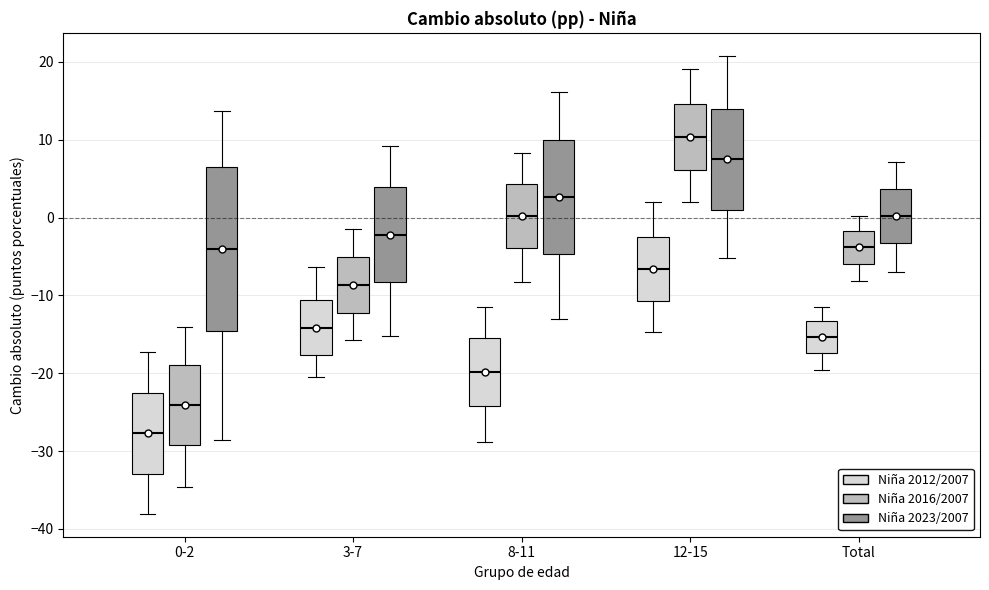

Which box has the highest median line?

12-15 (Niña 2016/2007)